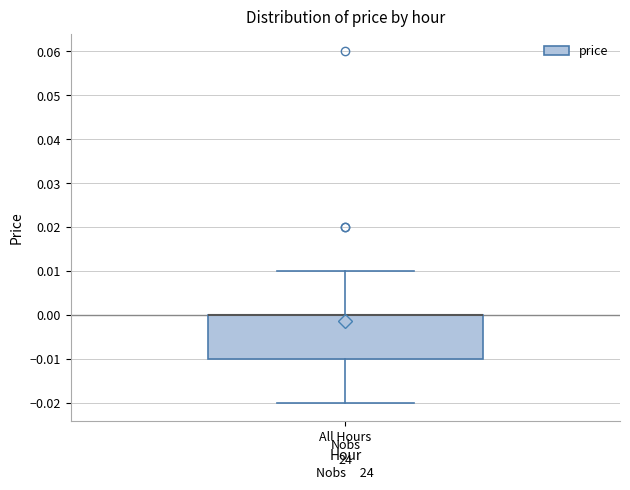

Where does the lower whisker of the box for All Hours end on the y-axis? The values are not printed on the chart, so give them approximately, as read against the axis.

-0.02